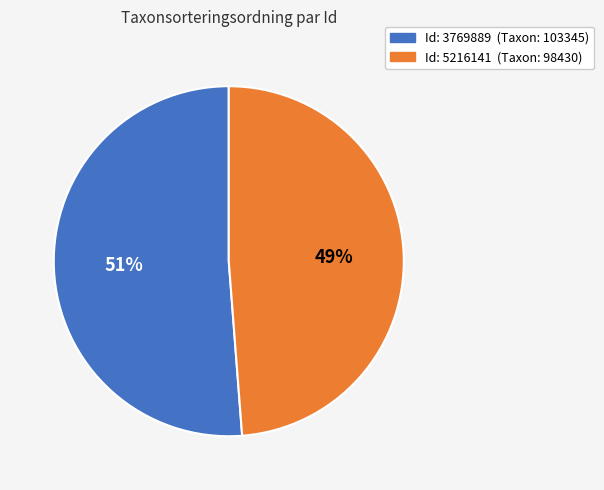

How many slices are in this pie chart?

2